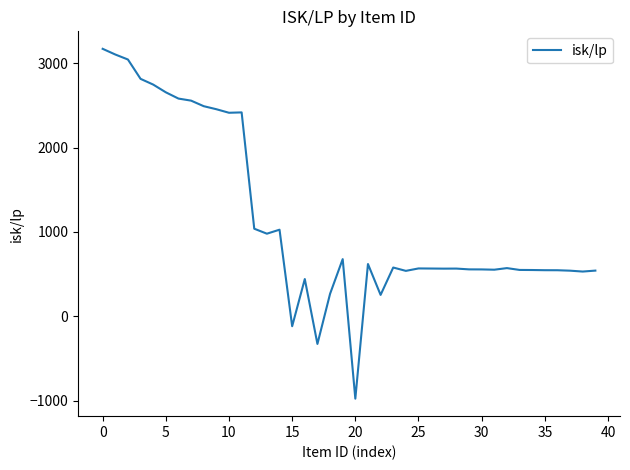

What is the maximum value shown in the chart?

3171.0